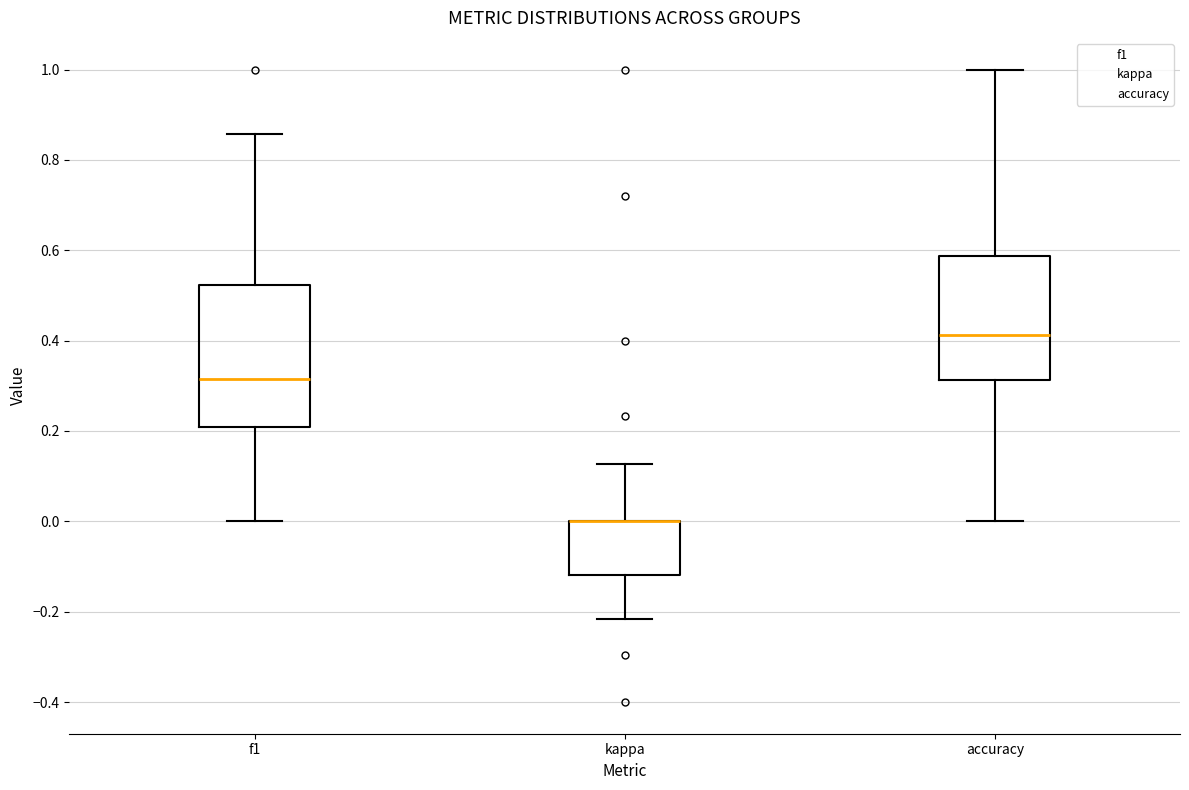

Reading left to right, read every box against the y-axis: the position of its median line, the range the box covers, and the ends of its whiskers. The values are not printed on the chart, so give them approximately, as read against the axis.

f1: median 0.32, box 0.20 to 0.52, whiskers 0.00 to 0.86
kappa: median 0.00 (drawn on the box's upper edge), box -0.12 to 0.00, whiskers -0.22 to 0.12
accuracy: median 0.42, box 0.32 to 0.58, whiskers 0.00 to 1.00